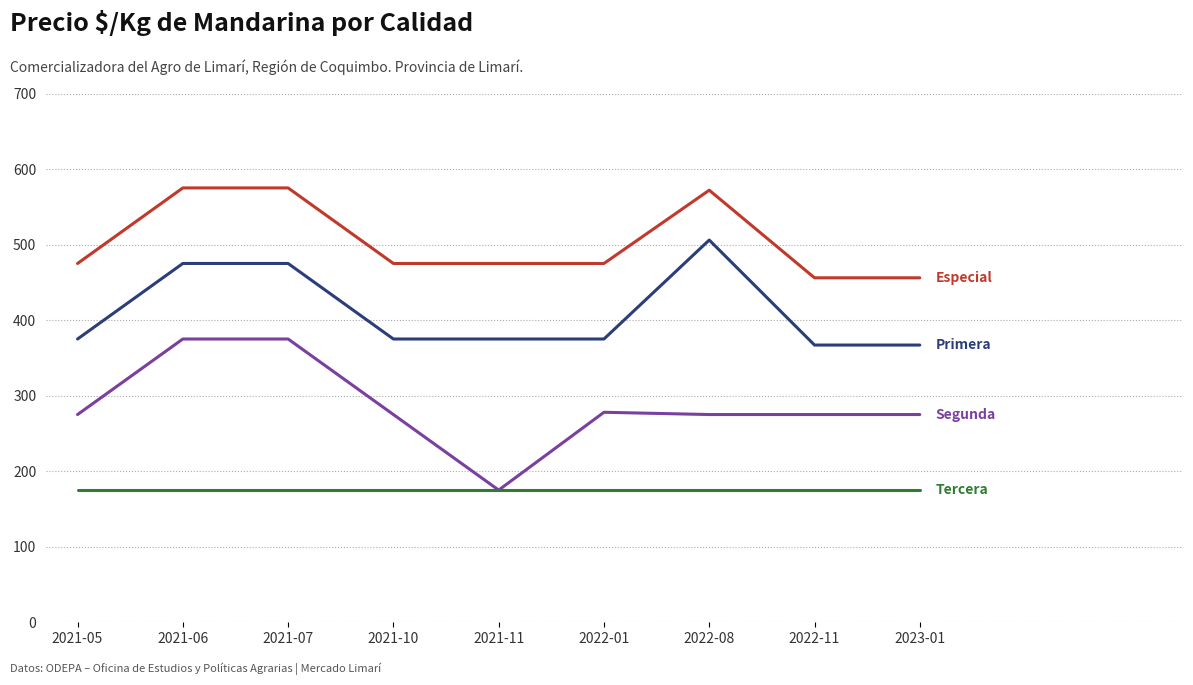

What is the difference between the highest and lowest values at 2022-08?

397